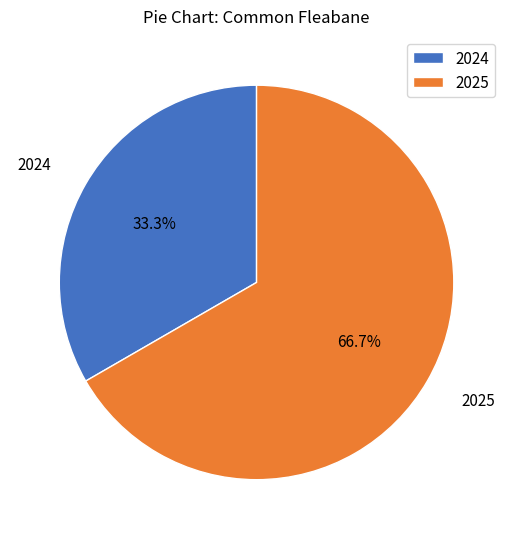

Count the number of slices in the pie.

2